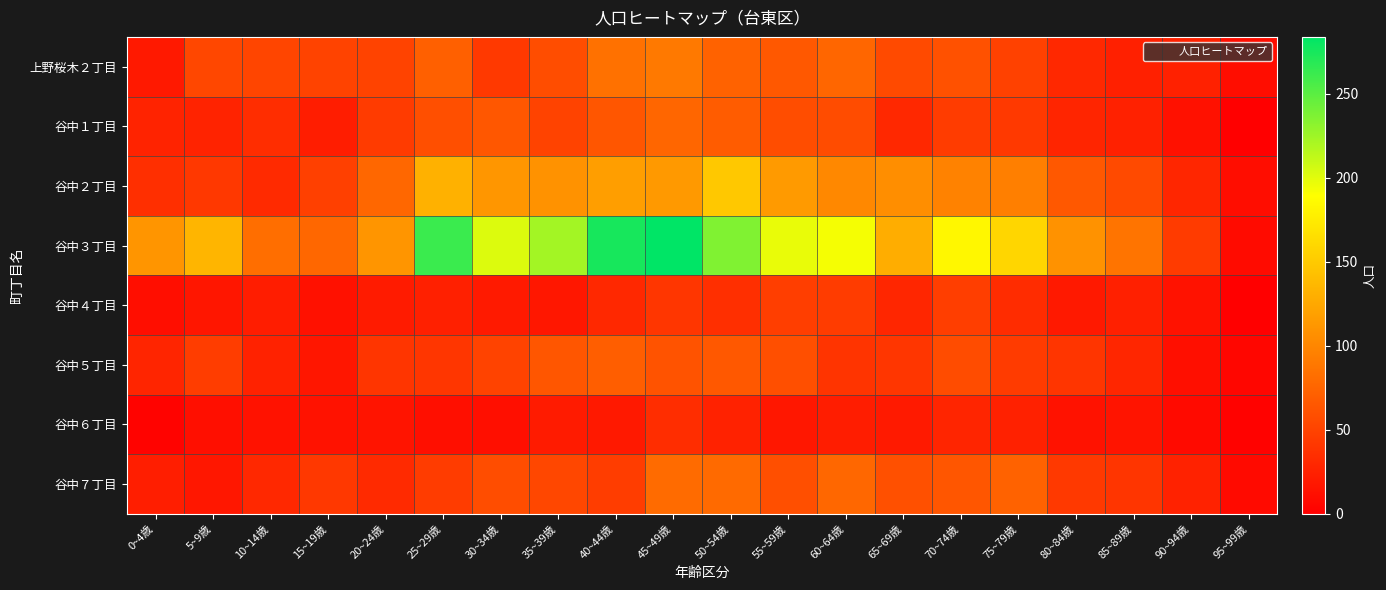

Reading left to right, what are all the values shown in this chart?

上野桜木２丁目: 0~4歳=19	5~9歳=53	10~14歳=52	15~19歳=50	20~24歳=50	25~29歳=72	30~34歳=43	35~39歳=58	40~44歳=84	45~49歳=90	50~54歳=73	55~59歳=66	60~64歳=76	65~69歳=56	70~74歳=61	75~79歳=49	80~84歳=30	85~89歳=24	90~94歳=25	95~99歳=10
谷中１丁目: 0~4歳=27	5~9歳=27	10~14歳=34	15~19歳=22	20~24歳=44	25~29歳=59	30~34歳=65	35~39歳=50	40~44歳=64	45~49歳=76	50~54歳=69	55~59歳=58	60~64歳=57	65~69歳=30	70~74歳=45	75~79歳=43	80~84歳=28	85~89歳=25	90~94歳=13	95~99歳=0
谷中２丁目: 0~4歳=35	5~9歳=42	10~14歳=32	15~19歳=48	20~24歳=77	25~29歳=132	30~34歳=112	35~39歳=109	40~44歳=118	45~49歳=114	50~54歳=149	55~59歳=115	60~64歳=102	65~69歳=106	70~74歳=97	75~79歳=95	80~84歳=66	85~89歳=56	90~94歳=29	95~99歳=10
谷中３丁目: 0~4歳=111	5~9歳=135	10~14歳=82	15~19歳=77	20~24歳=111	25~29歳=262	30~34歳=202	35~39歳=223	40~44歳=275	45~49歳=284	50~54歳=236	55~59歳=197	60~64歳=193	65~69歳=129	70~74歳=184	75~79歳=159	80~84歳=109	85~89歳=87	90~94歳=44	95~99歳=9
谷中４丁目: 0~4歳=11	5~9歳=17	10~14歳=22	15~19歳=13	20~24歳=21	25~29歳=24	30~34歳=20	35~39歳=18	40~44歳=30	45~49歳=41	50~54歳=36	55~59歳=47	60~64歳=45	65~69歳=29	70~74歳=47	75~79歳=33	80~84歳=19	85~89歳=24	90~94歳=14	95~99歳=1
谷中５丁目: 0~4歳=28	5~9歳=46	10~14歳=26	15~19歳=17	20~24歳=40	25~29歳=41	30~34歳=50	35~39歳=64	40~44歳=70	45~49歳=62	50~54歳=66	55~59歳=59	60~64歳=39	65~69歳=41	70~74歳=57	75~79歳=44	80~84歳=40	85~89歳=29	90~94歳=12	95~99歳=5
谷中６丁目: 0~4歳=3	5~9歳=12	10~14歳=14	15~19歳=14	20~24歳=16	25~29歳=12	30~34歳=12	35~39歳=21	40~44歳=19	45~49歳=34	50~54歳=26	55~59歳=18	60~64歳=22	65~69歳=20	70~74歳=28	75~79歳=25	80~84歳=14	85~89歳=15	90~94歳=8	95~99歳=2
谷中７丁目: 0~4歳=23	5~9歳=18	10~14歳=30	15~19歳=42	20~24歳=32	25~29歳=45	30~34歳=58	35~39歳=53	40~44歳=46	45~49歳=80	50~54歳=79	55~59歳=59	60~64歳=77	65~69歳=60	70~74歳=64	75~79歳=73	80~84歳=43	85~89歳=40	90~94歳=26	95~99歳=8